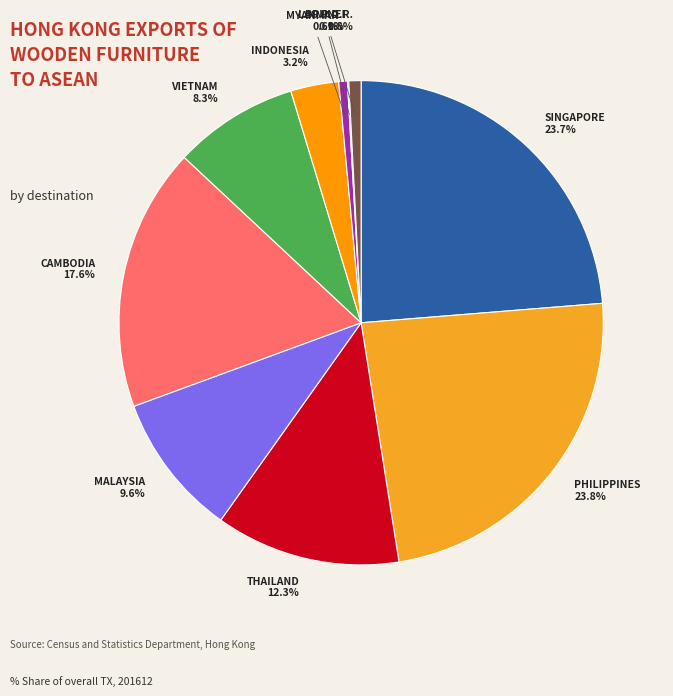

How many segments does this pie chart have?

10